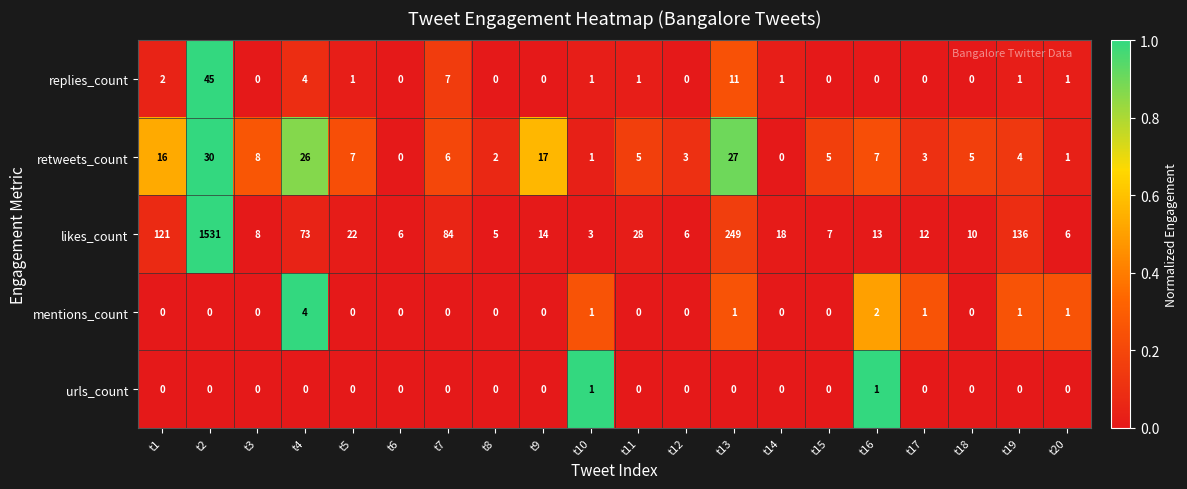

At t16, list the series in order from largest to smallest.

likes_count, retweets_count, mentions_count, urls_count, replies_count